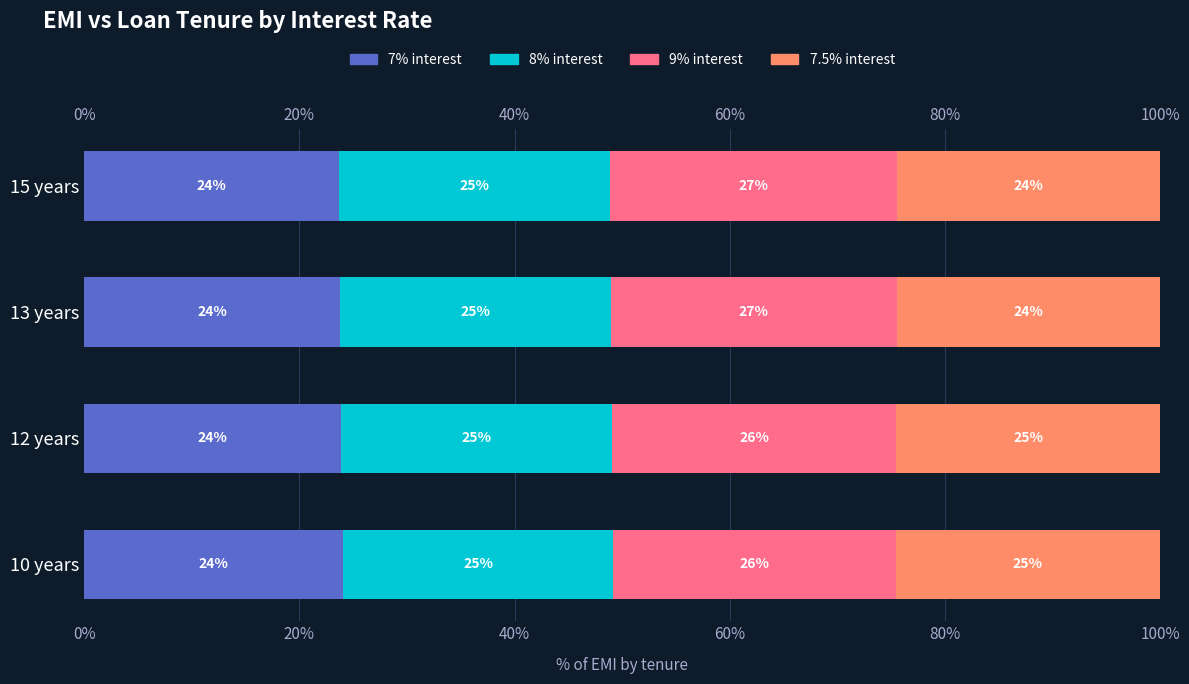

What is the difference between the second highest and minimum values in the 7.5% interest series?

0.1